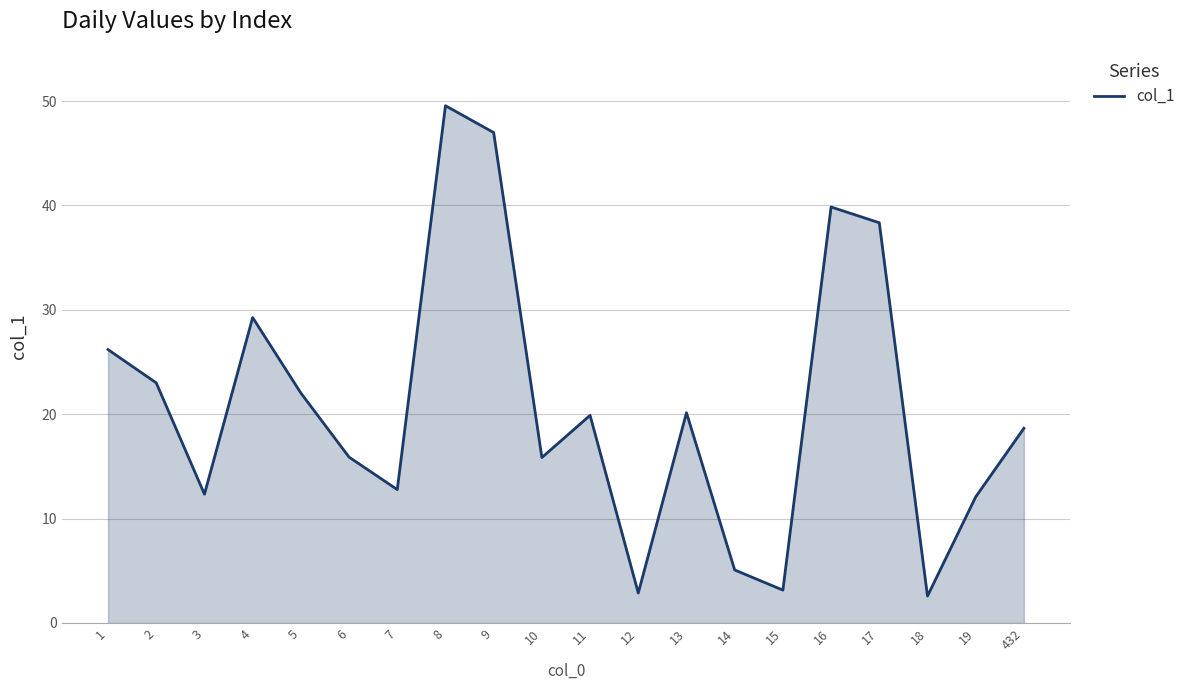

What is the change in value from 5 to 11?

-2.1